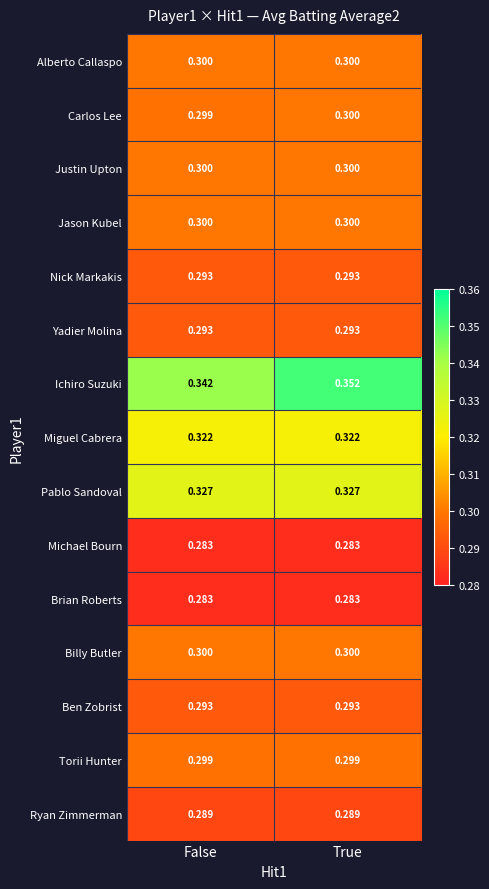

At which label is Ichiro Suzuki closest to 0?

False